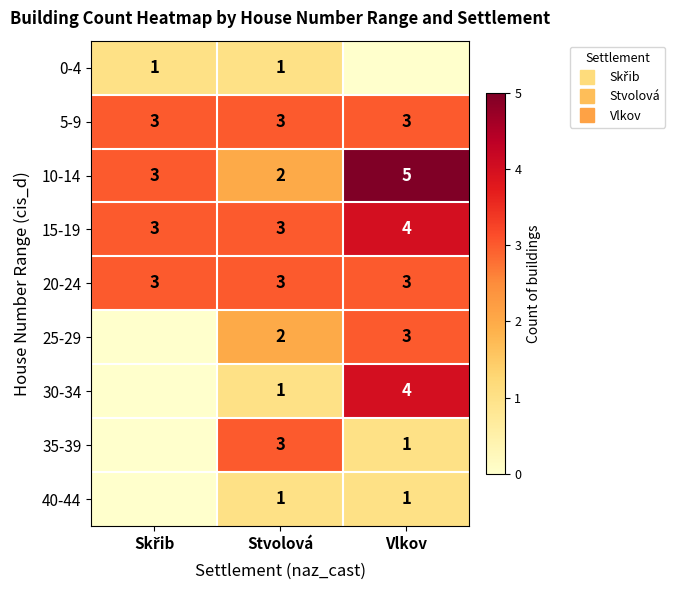

How many values in the 30-34 series are below 1?

1